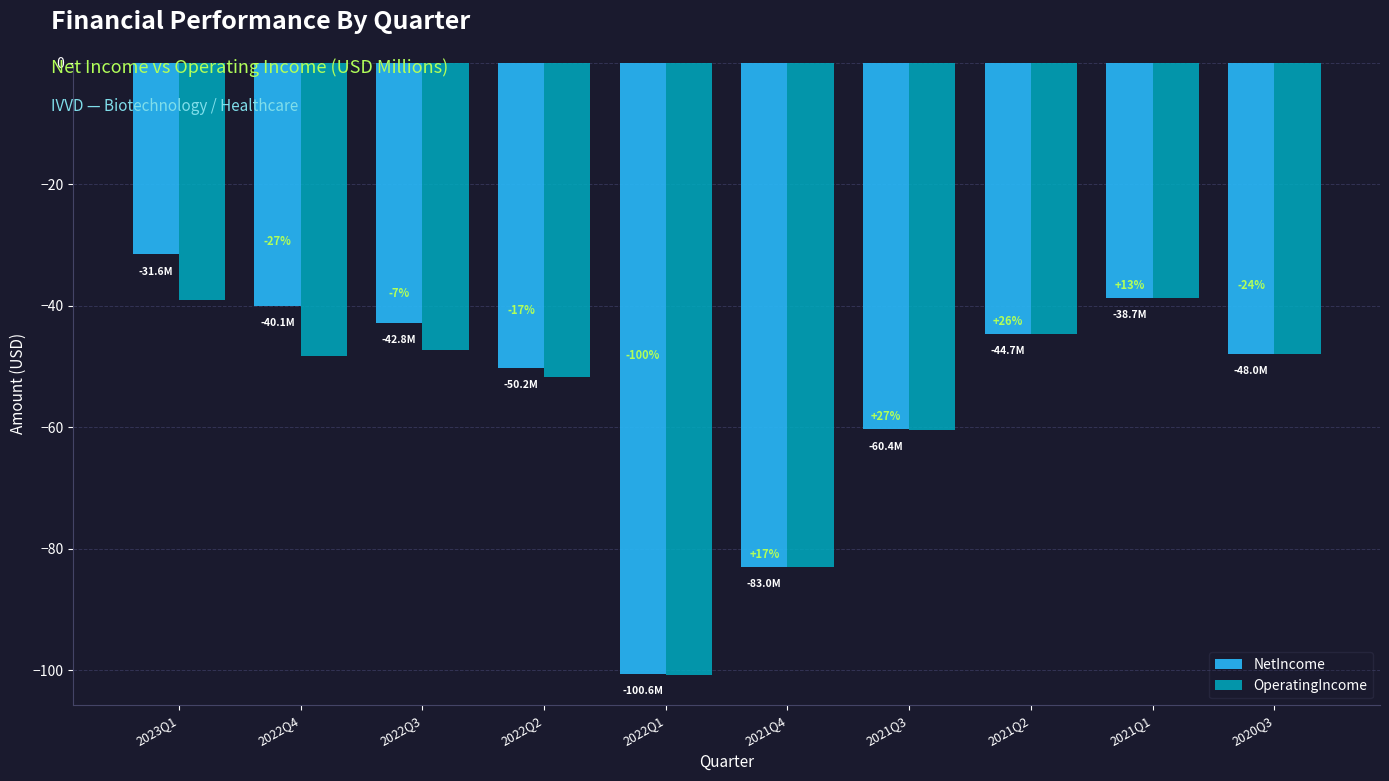

Where is OperatingIncome nearest to the value -69?

2021Q3